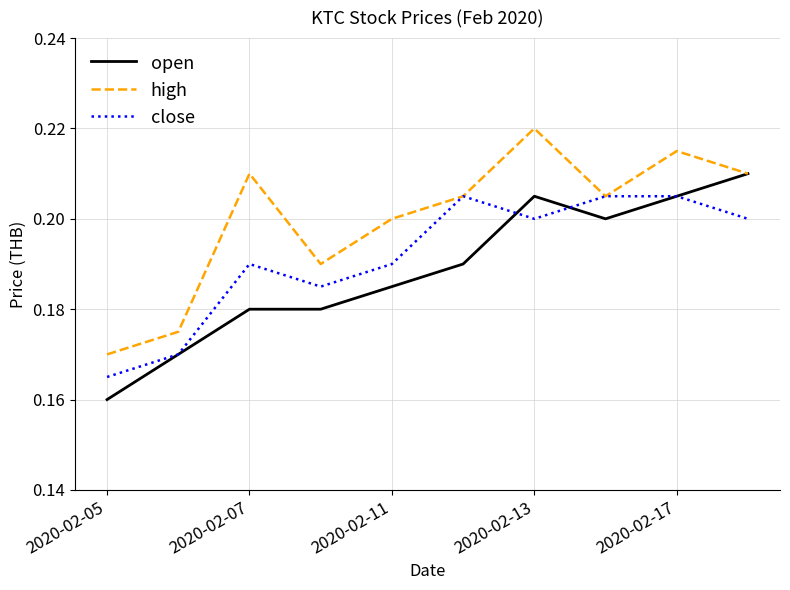

Which series has the largest total across all categories?

high